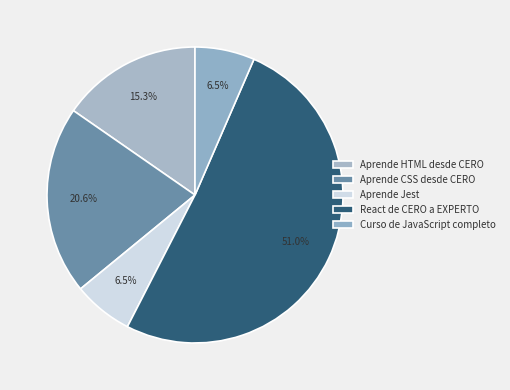

Which category has the biggest portion of the pie?

React de CERO a EXPERTO